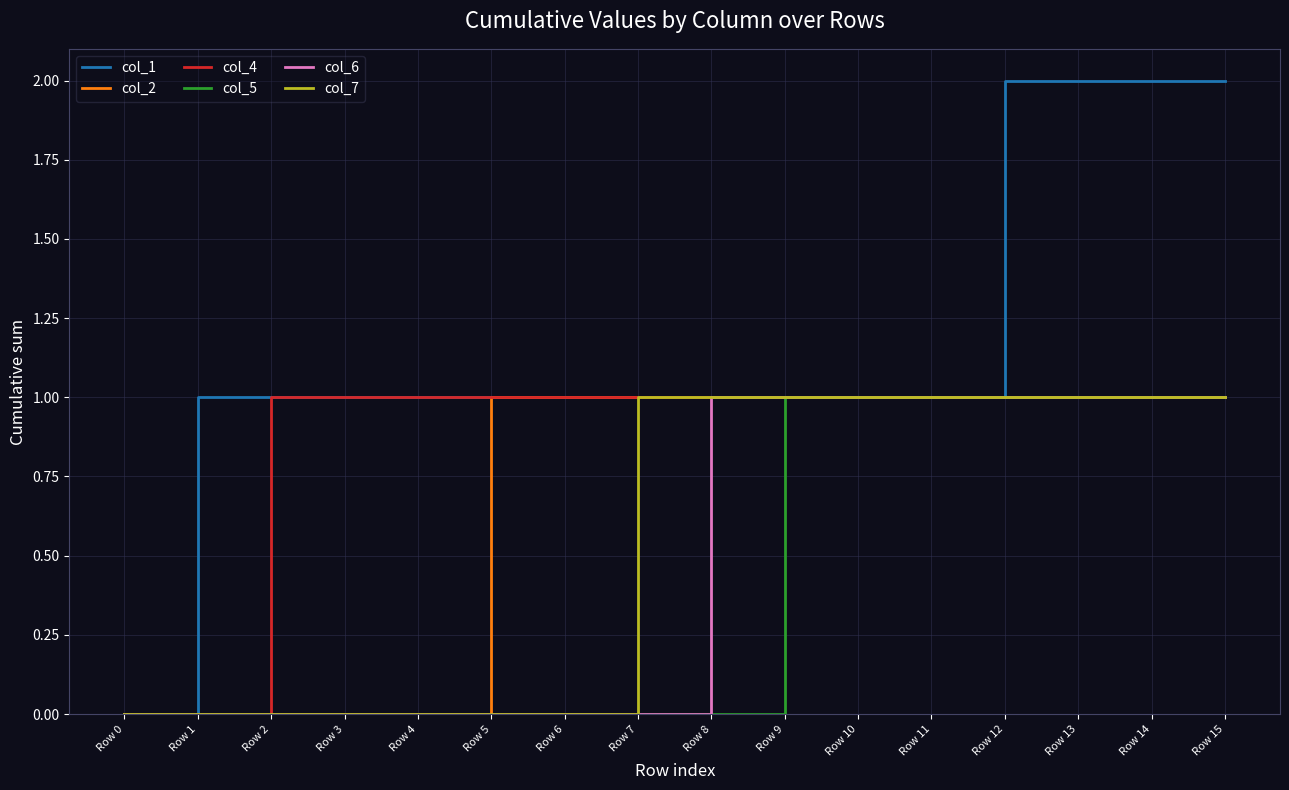

Is the value of col_1 at Row 8 greater than the value of col_7 at Row 4?

Yes